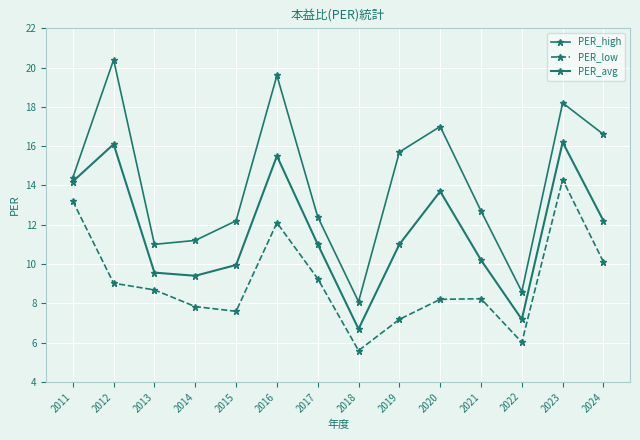

True or false: PER_avg has a value of 11.0 at 2017.

True